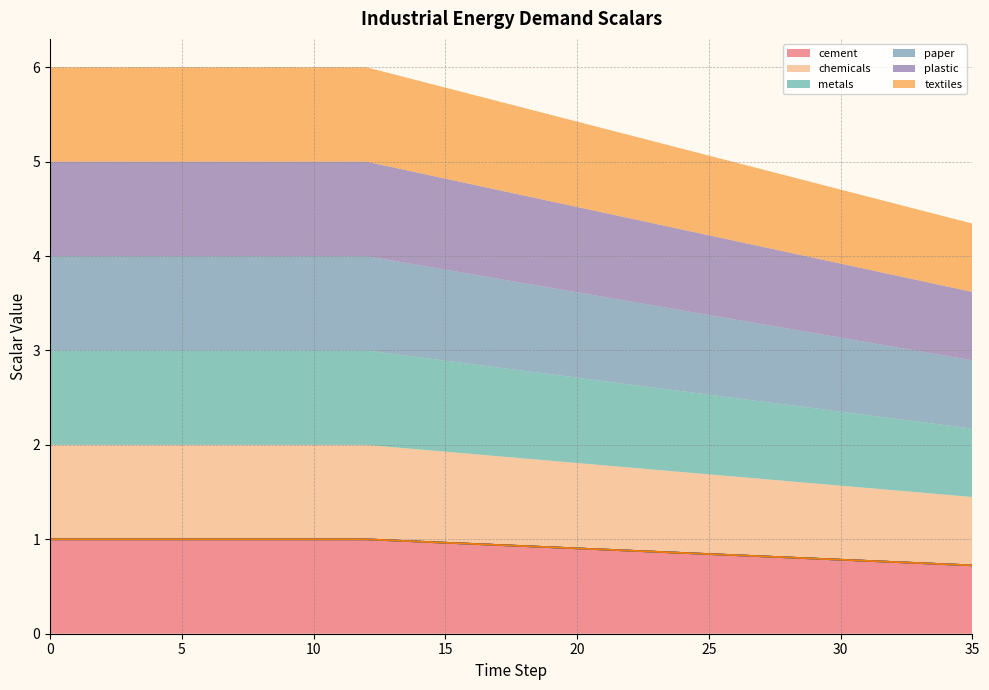

True or false: textiles has more than 1 interior local peaks.

False